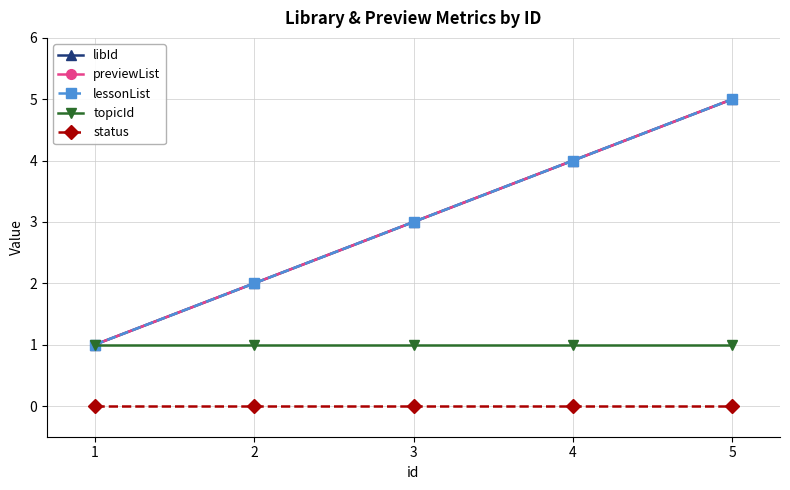

The value of libId at 5 is 2. True or false?

False